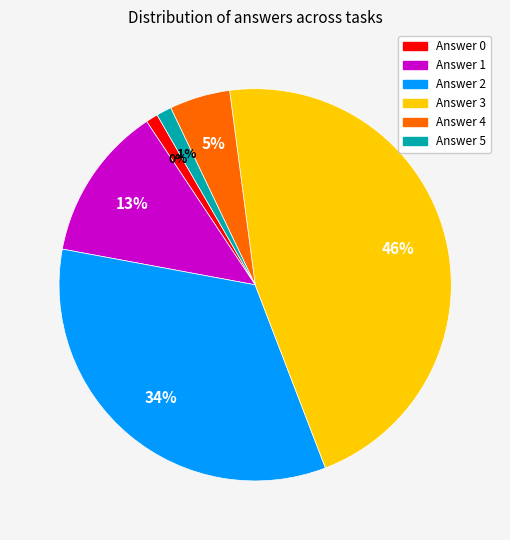

How many slices are in this pie chart?

6